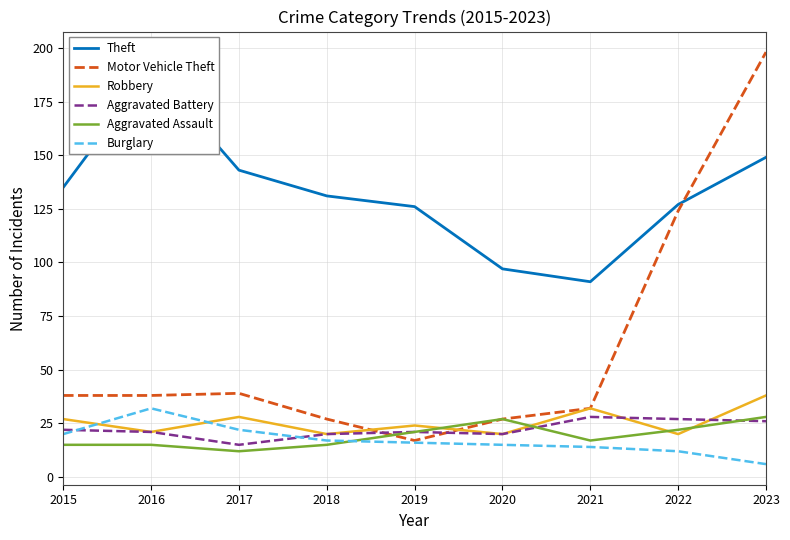

At 2022, list the series in order from largest to smallest.

Theft, Motor Vehicle Theft, Aggravated Battery, Aggravated Assault, Robbery, Burglary